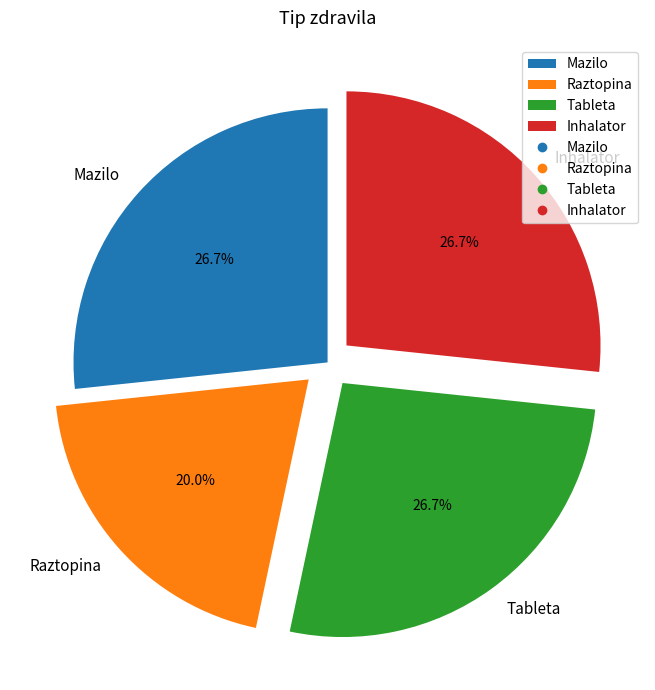

Does Tableta account for over 50% of the chart?

No